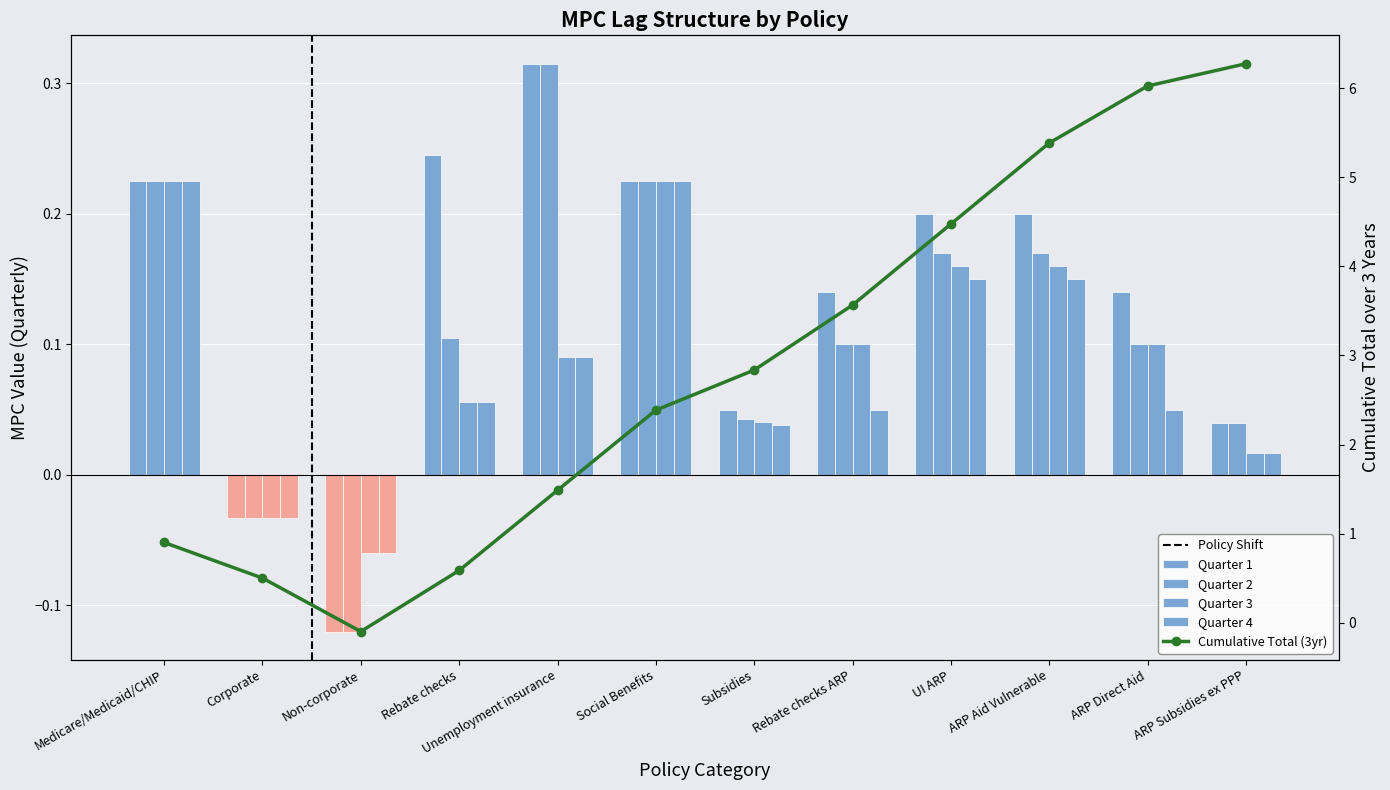

How many bars are there in each group?

4